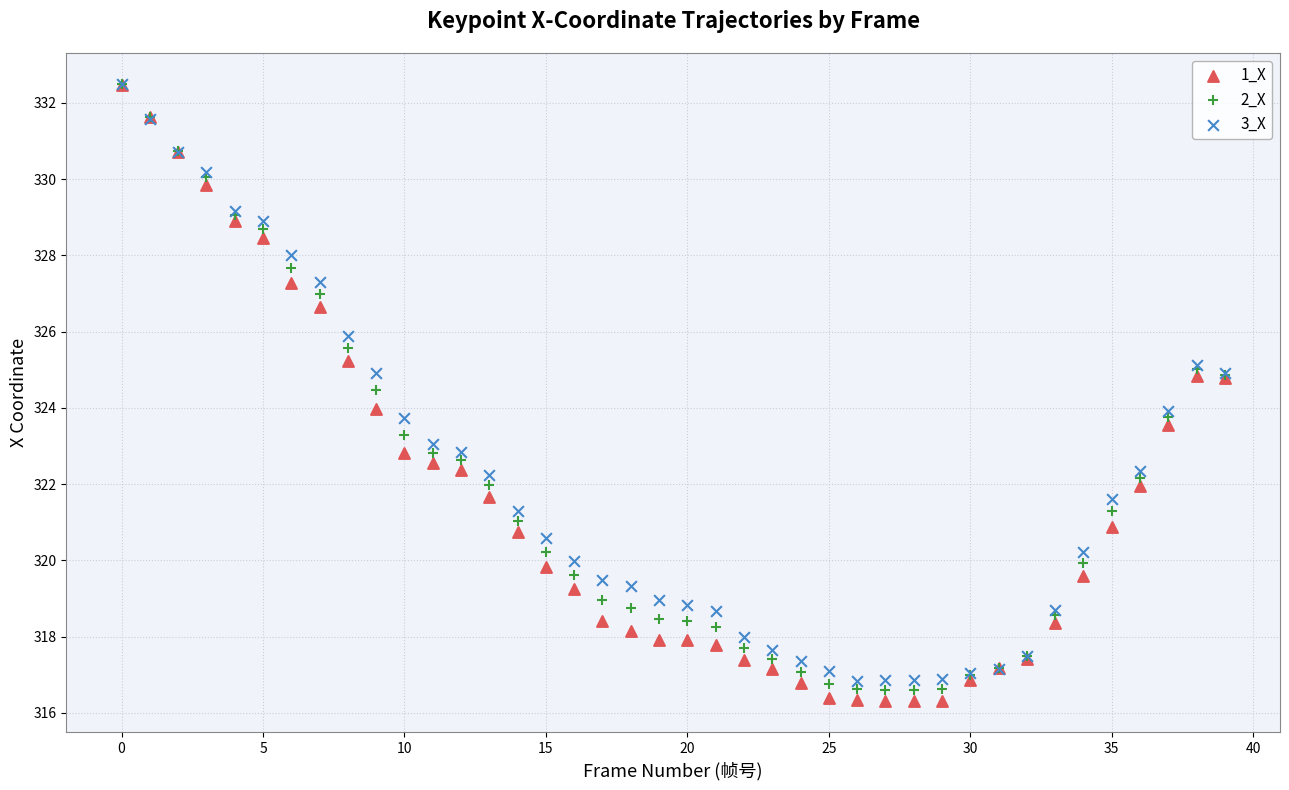

Which series contains the lowest Y value?

1_X